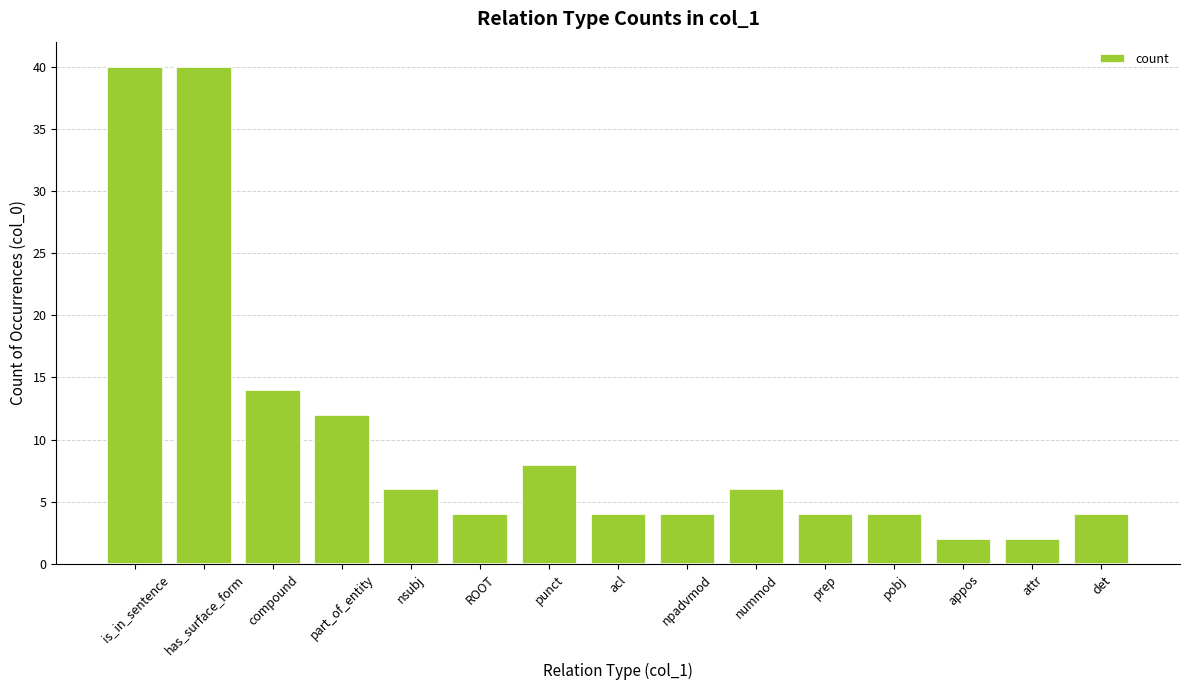

What is the ratio of the value at ROOT to the value at acl?

1.0